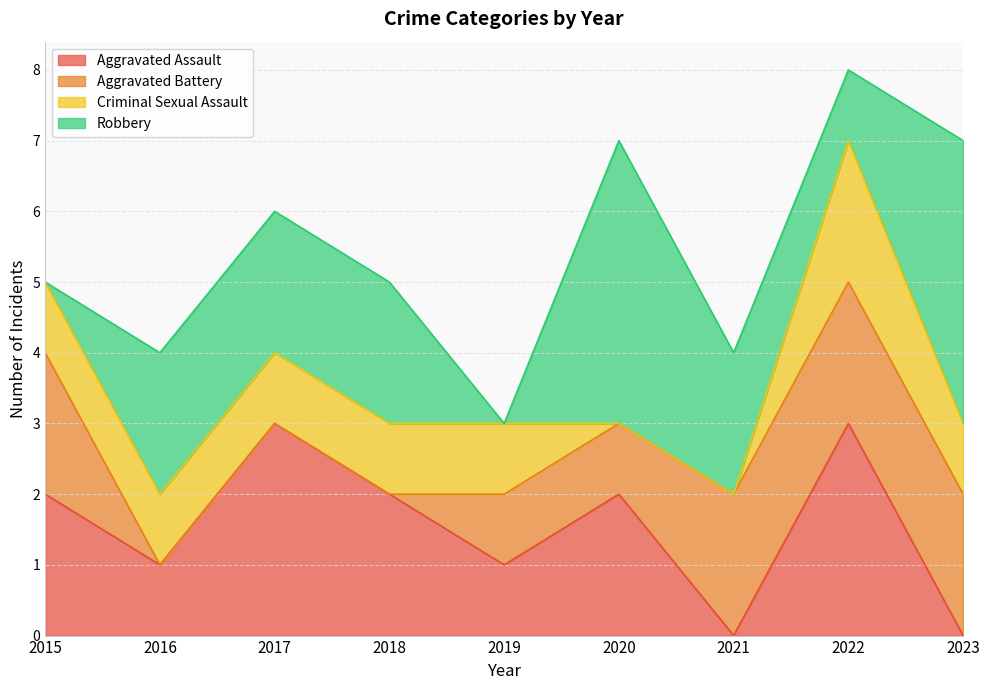

How many values in the Robbery series exceed 2?

2